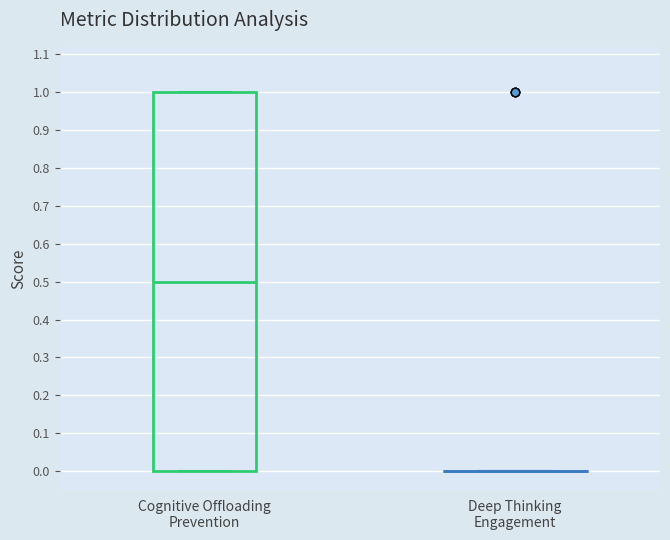

Reading left to right, read every box against the y-axis: the position of its median line, the range the box covers, and the ends of its whiskers. The values are not printed on the chart, so give them approximately, as read against the axis.

Cognitive Offloading Prevention: median 0.5, box 0.0 to 1.0, whiskers 0.0 to 1.0
Deep Thinking Engagement: box collapsed to a line at 0.0, whiskers 0.0 to 0.0